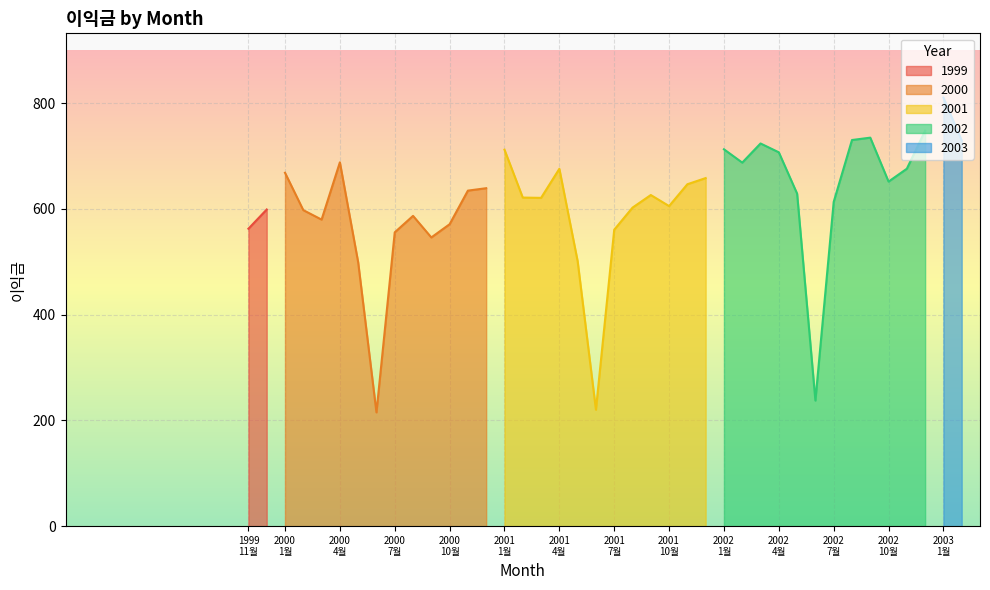

True or false: 2000 and 2002 cross at least once.

False